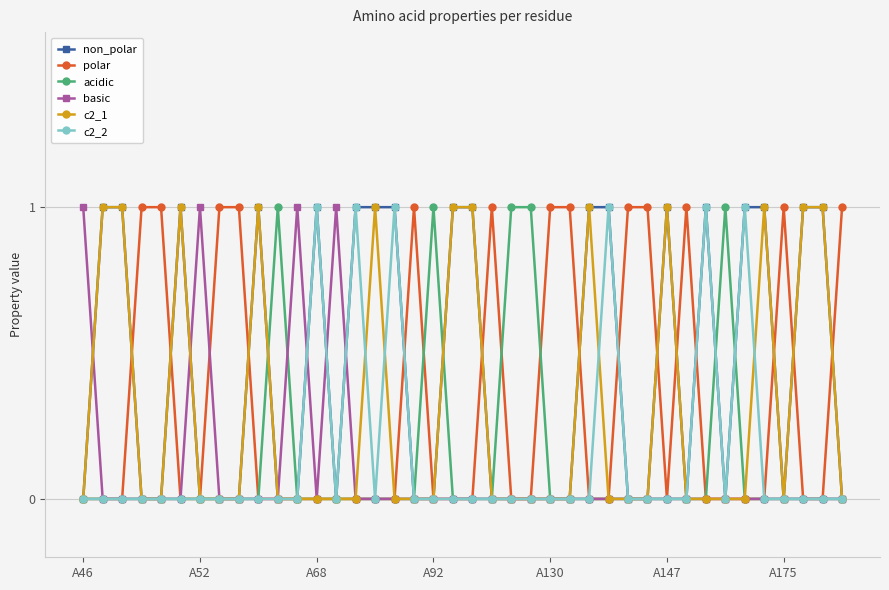

At how many categories does at least one series exceed 0?

40